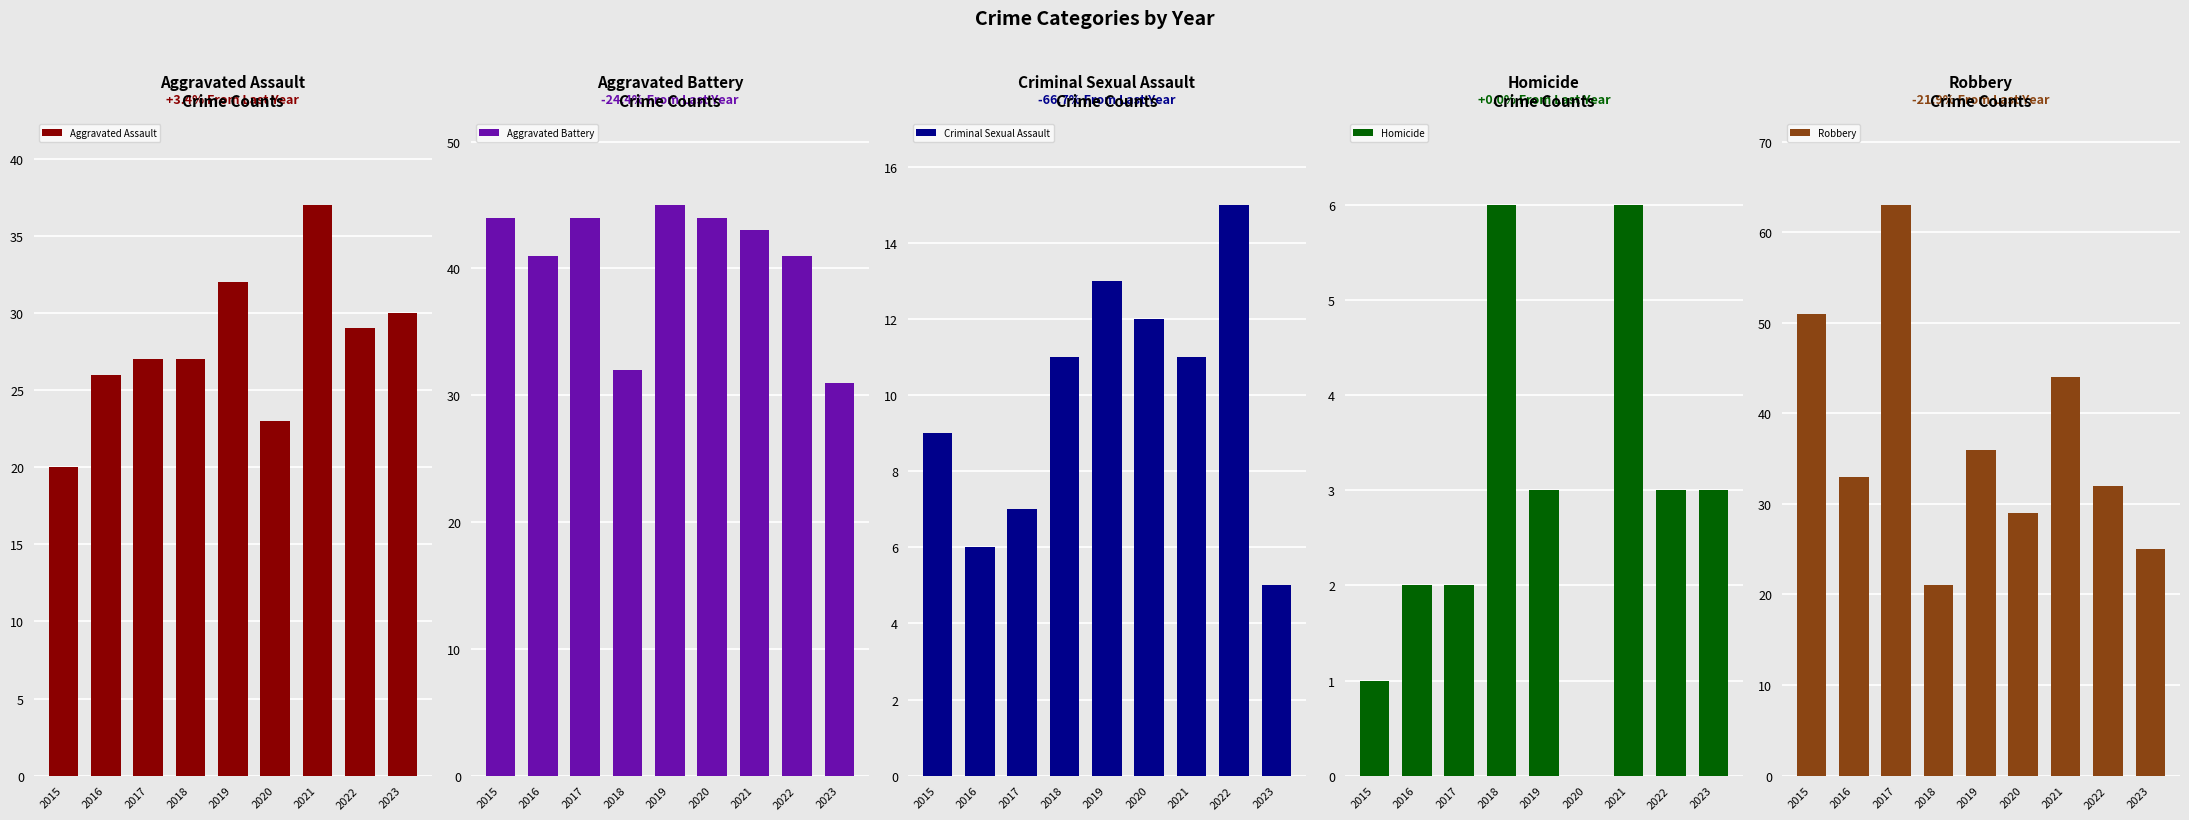

What is the difference between the Aggravated Battery values at 2020 and 2019?

1